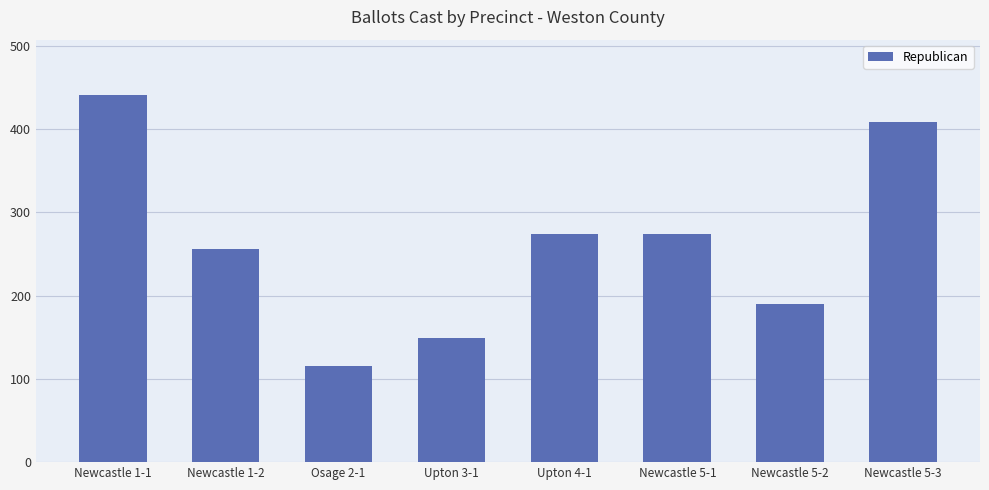

Which has a higher value, Newcastle 1-2 or Upton 3-1?

Newcastle 1-2